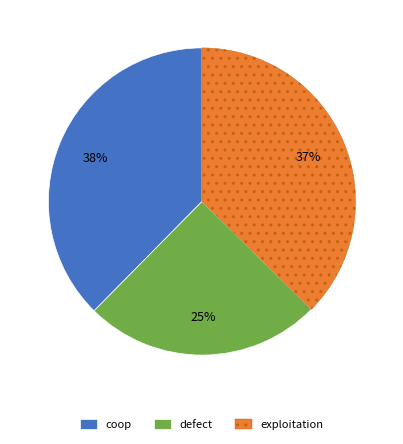

What is the ratio of the value at coop to the value at defect?

1.5